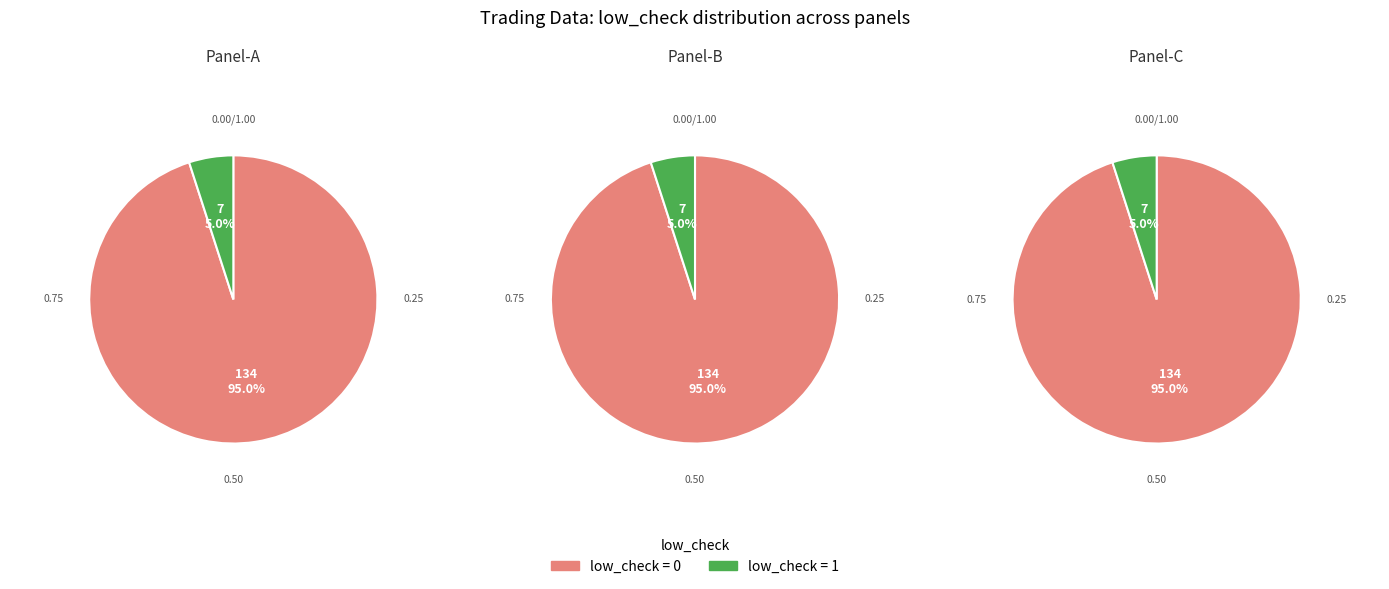

To the nearest percent, what is the difference between the low_check=0 and low_check=1 slice percentages?

90%